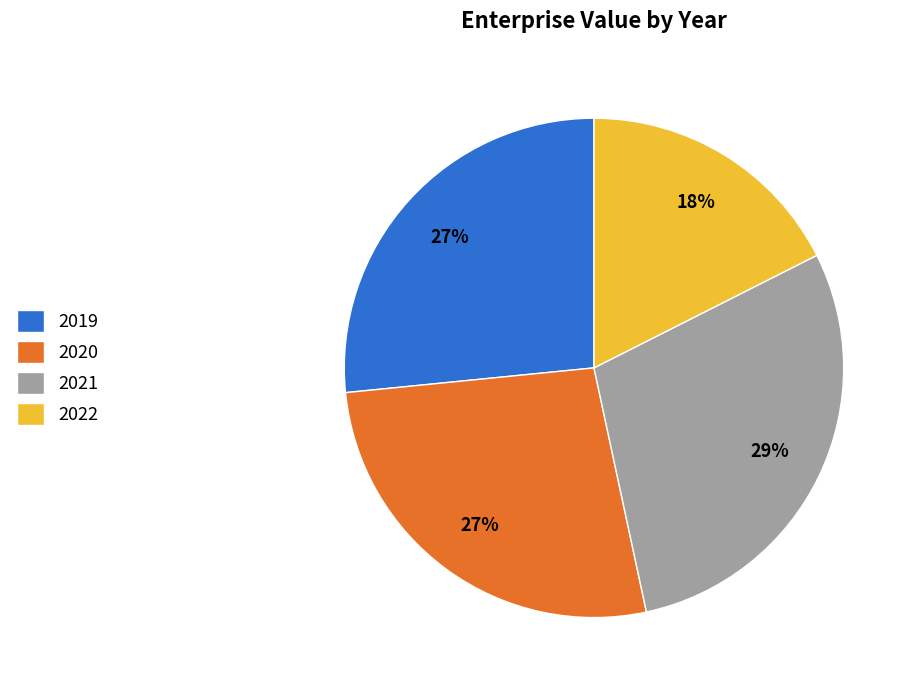

The 2021 slice represents 34% of the pie. True or false?

False